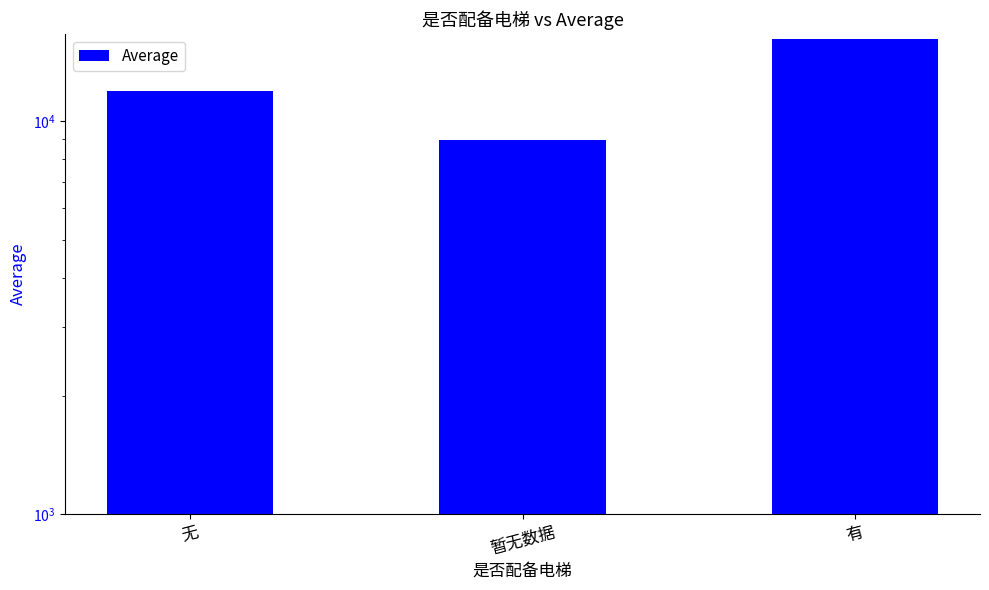

What is the sum of all values?

37108.9